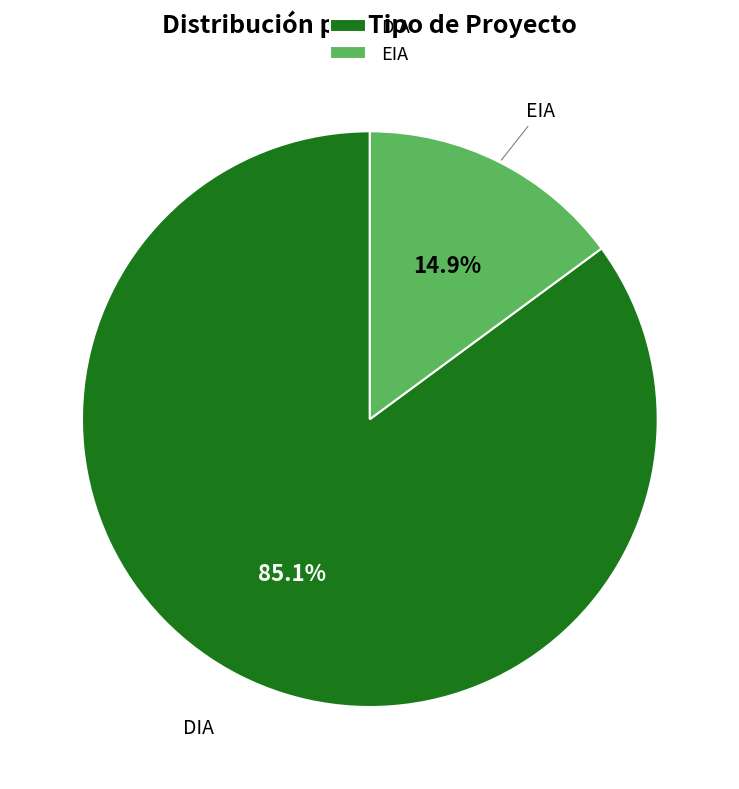

What percentage is the DIA slice, to the nearest percent?

85%